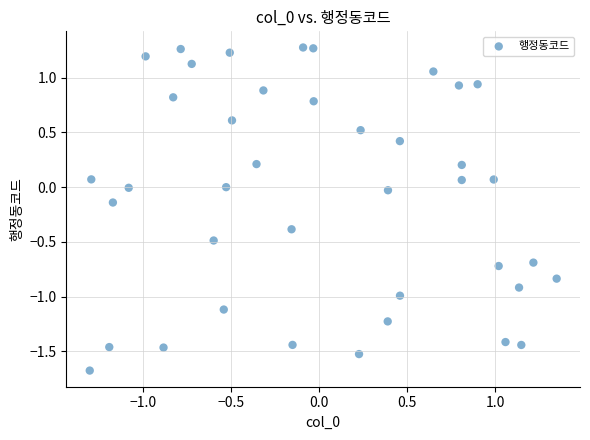

What is the range of X values (max minus min)?

2.6